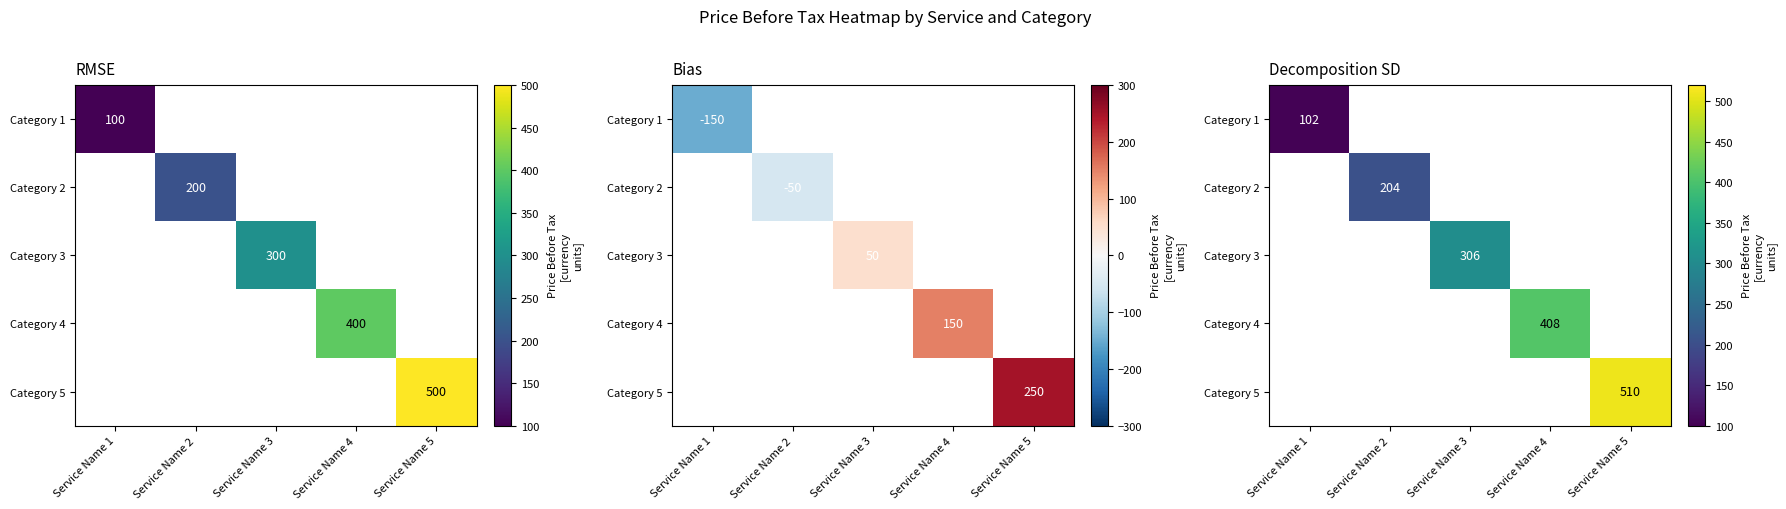

What is the total value across all series at Service Name 3?

306